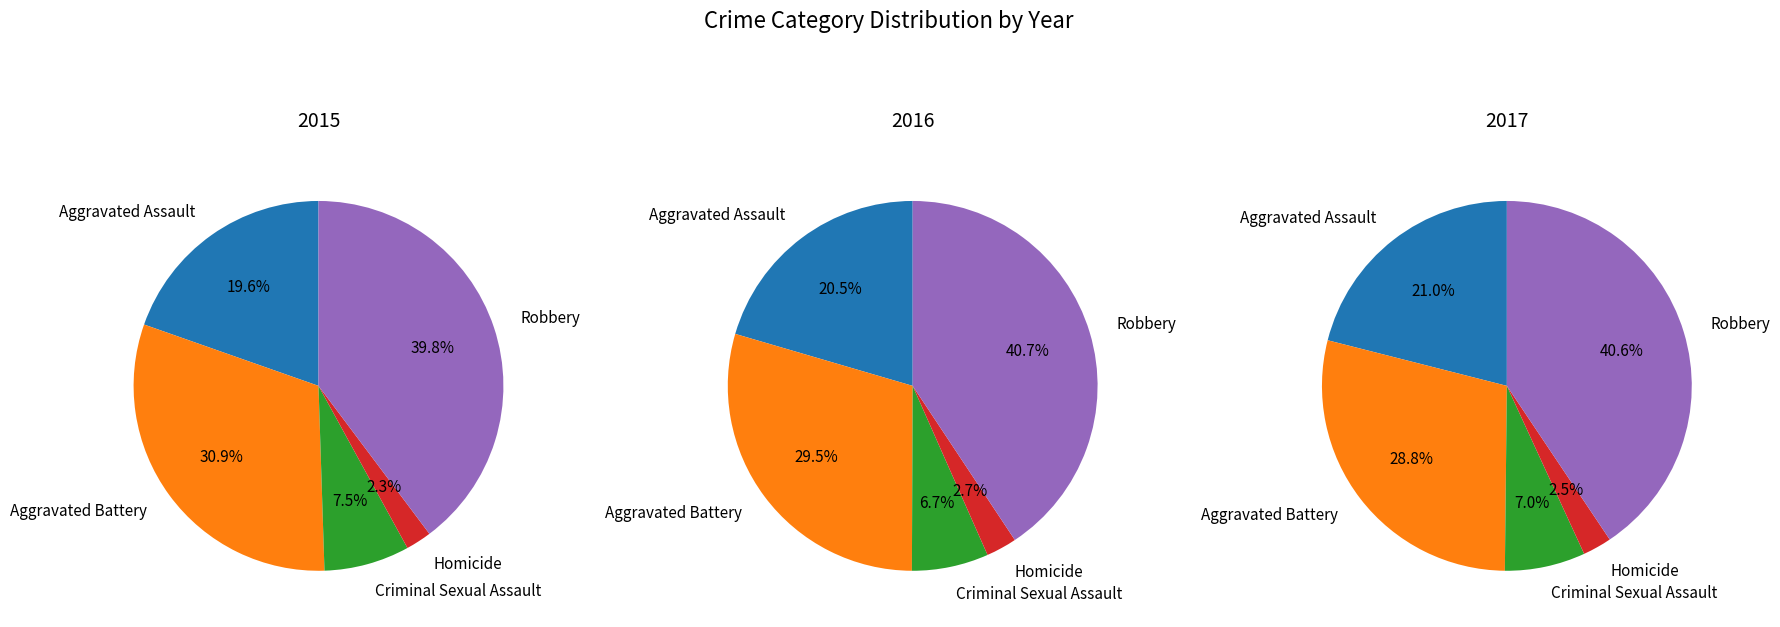

How many slices are in this pie chart?

5